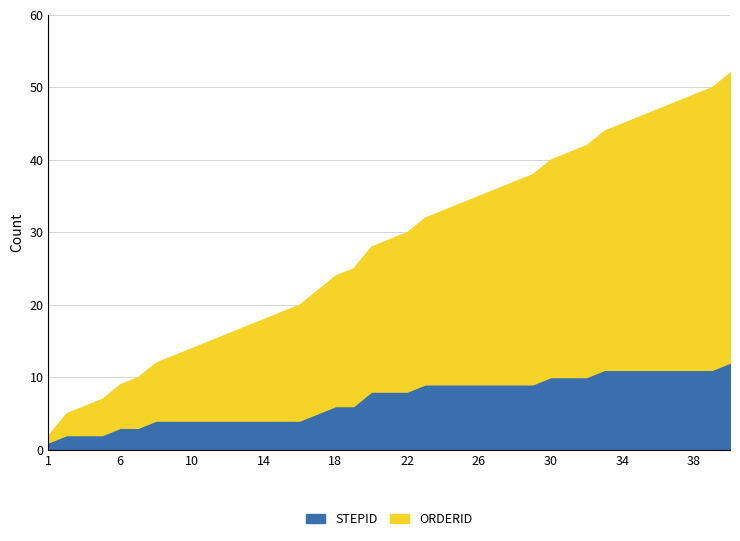

Rank the series by their average value, from highest to lowest.

ORDERID, STEPID